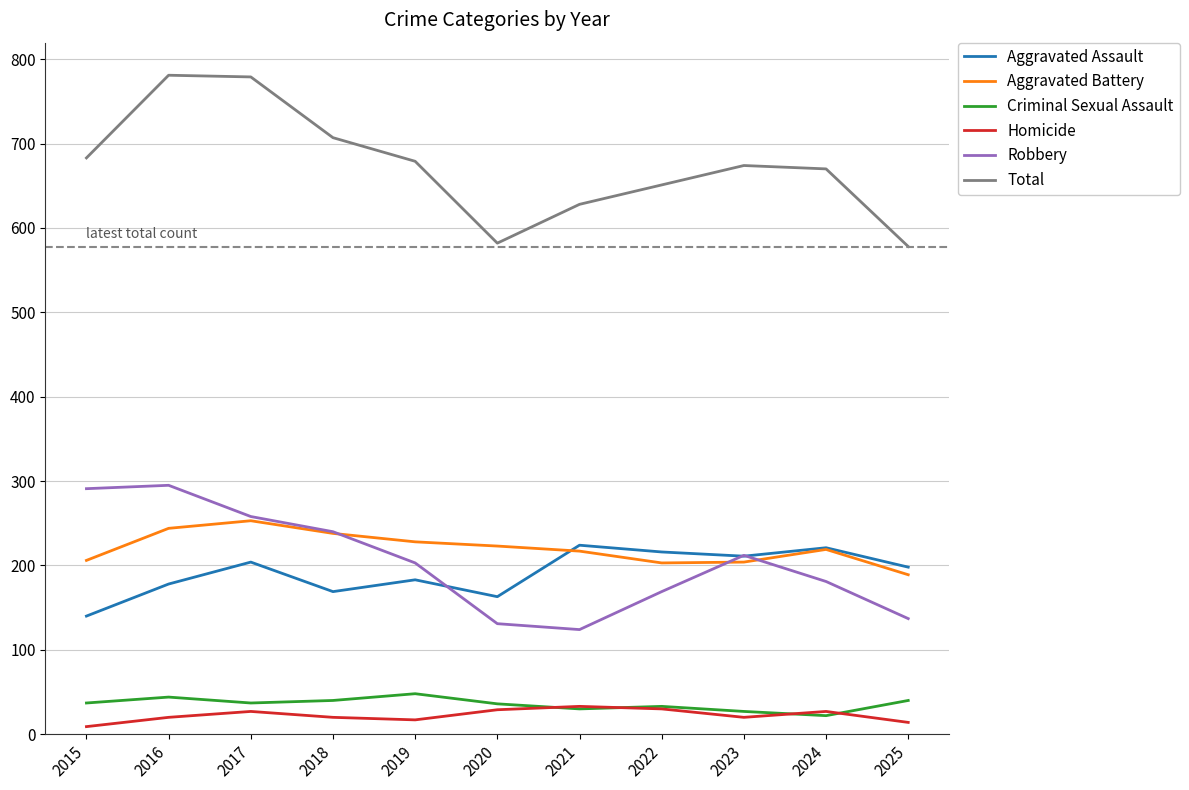

What is the greatest value displayed?

781